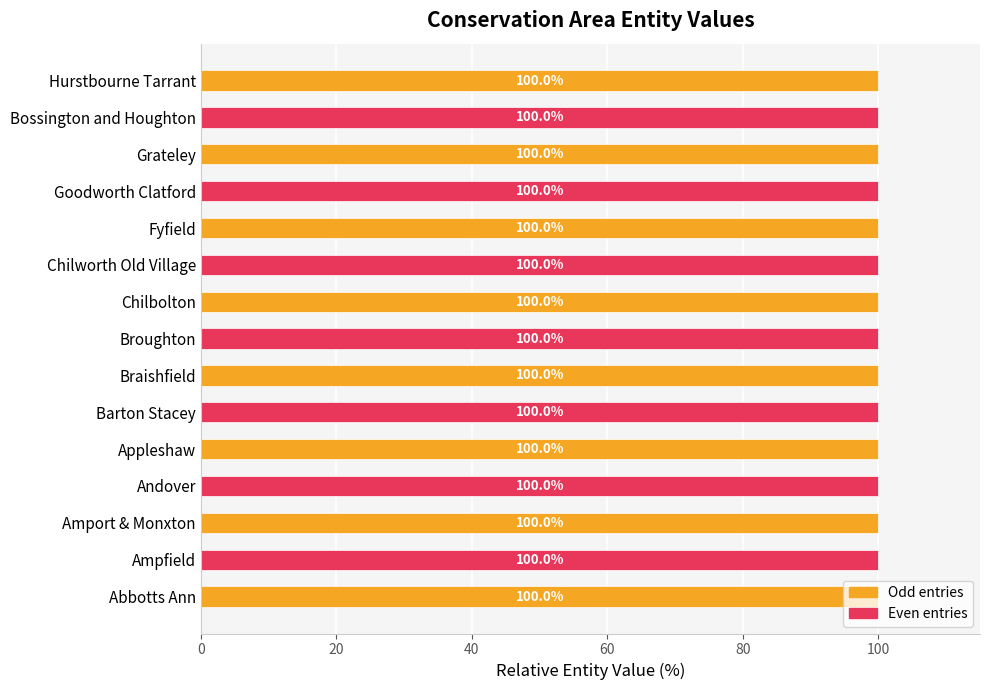

What is the minimum value shown in the chart?

100.0